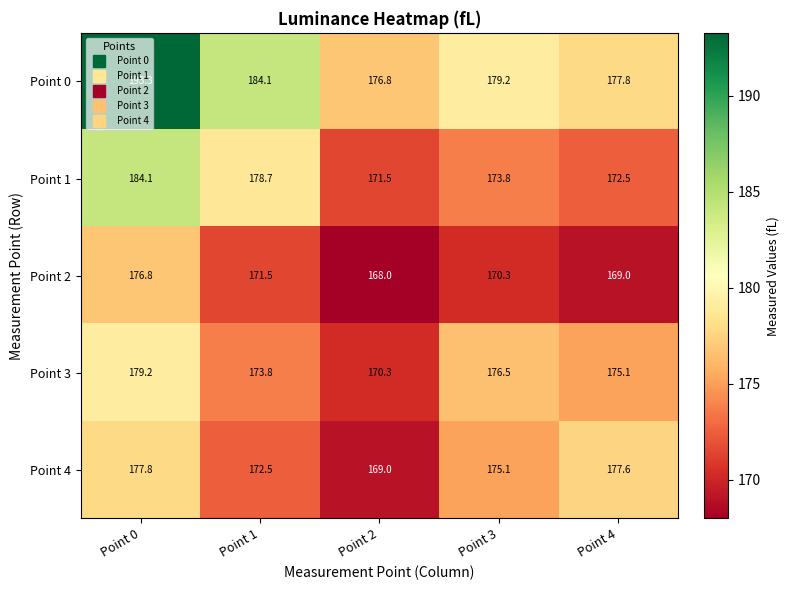

What is the smallest value displayed?

168.0